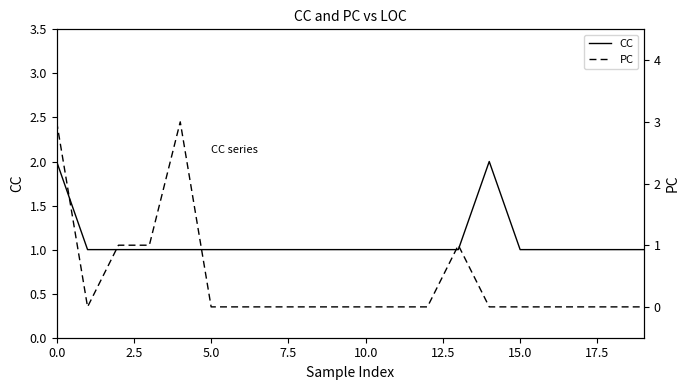

Is it true that CC equals 2 at 10.0?

False